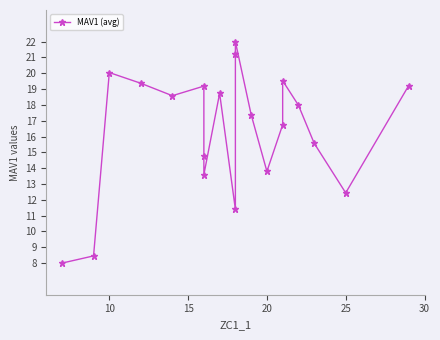

Reading right to left, list all the values displayed in this chart.

19.2	12.4	15.6	18.0	19.5	16.7	13.8	17.4	22.0	21.2	11.4	18.7	13.6	14.8	19.2	18.6	19.4	20.0	8.5	8.0